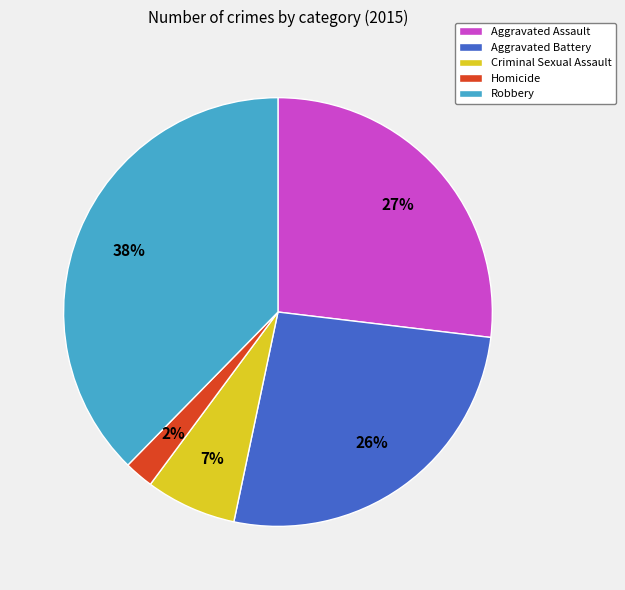

To the nearest percent, what percentage of the pie is Criminal Sexual Assault?

7%